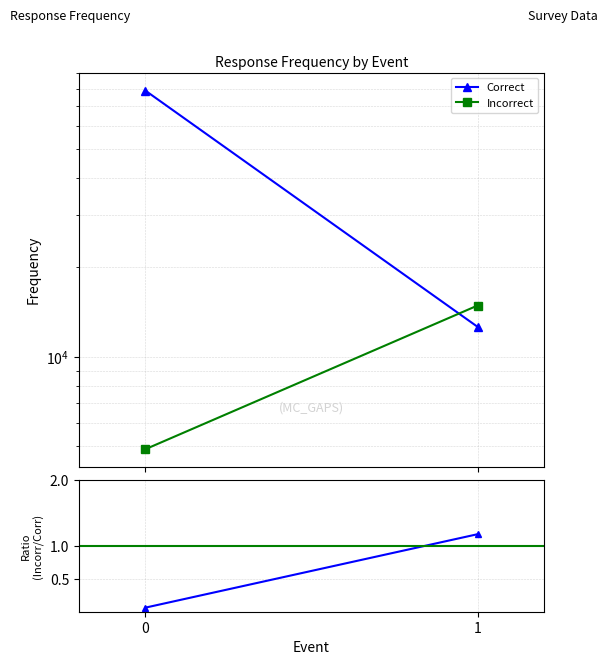

What is the value of the Ratio=1 point at the 2nd from the left?

1.0